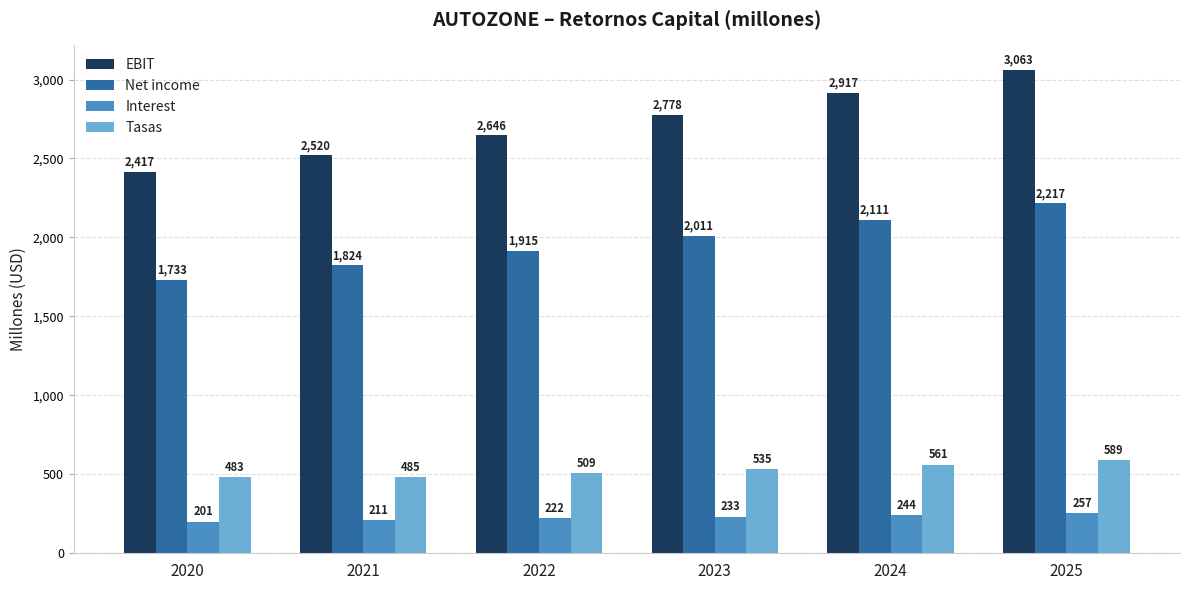

The value of EBIT at 2024 is 1280.6. True or false?

False